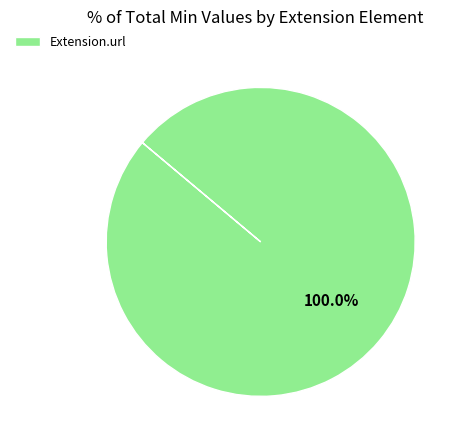

What is the majority slice?

Extension.url